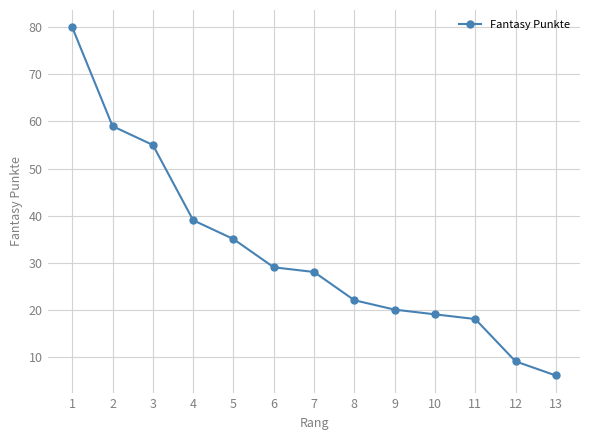

Reading left to right, list all the values displayed in this chart.

1=80	2=59	3=55	4=39	5=35	6=29	7=28	8=22	9=20	10=19	11=18	12=9	13=6